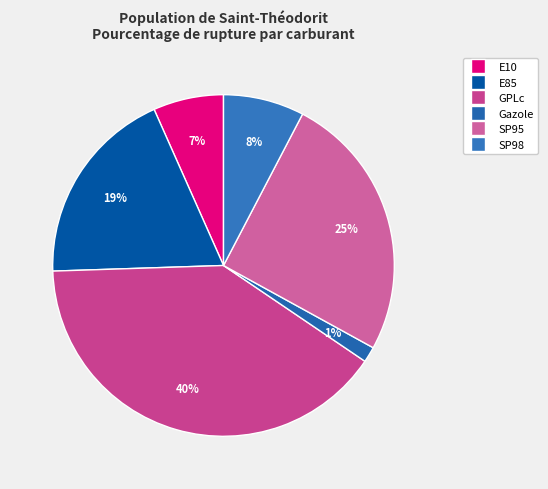

Is SP98 the majority of the pie?

No